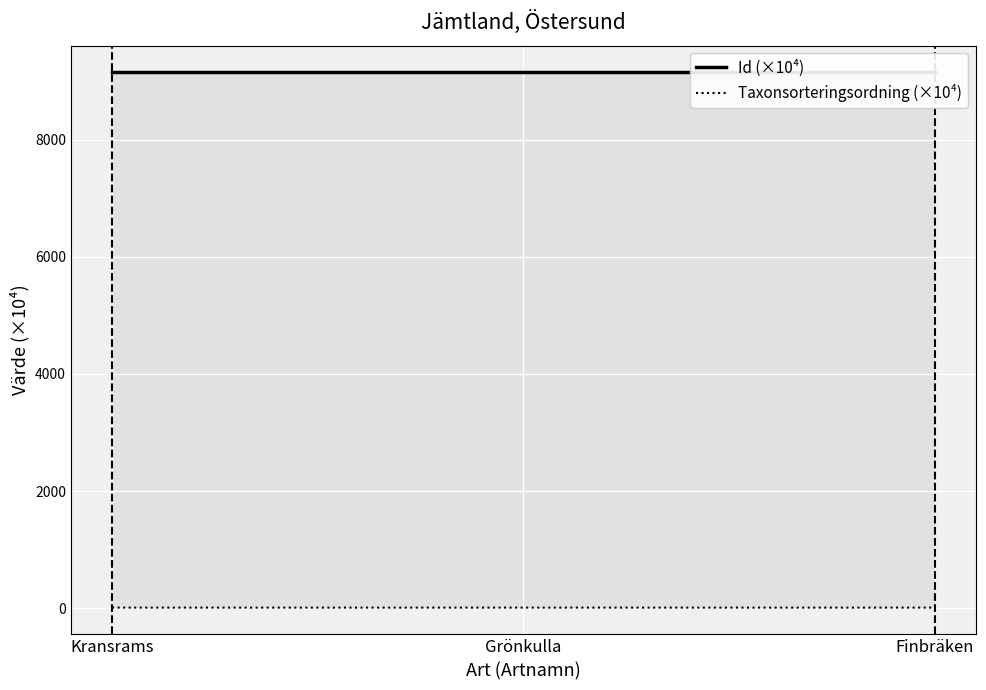

Which series has the largest total across all categories?

Id (×10⁴)